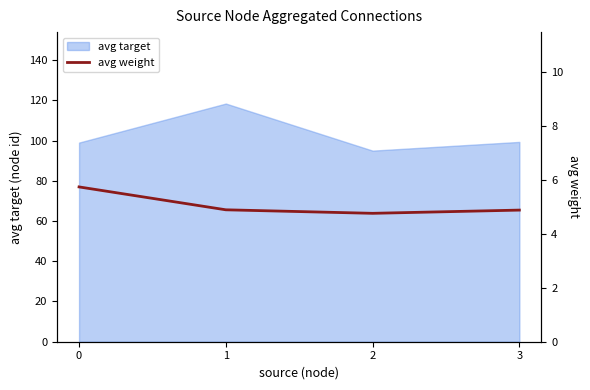

Where is the first local maximum for avg target?

1